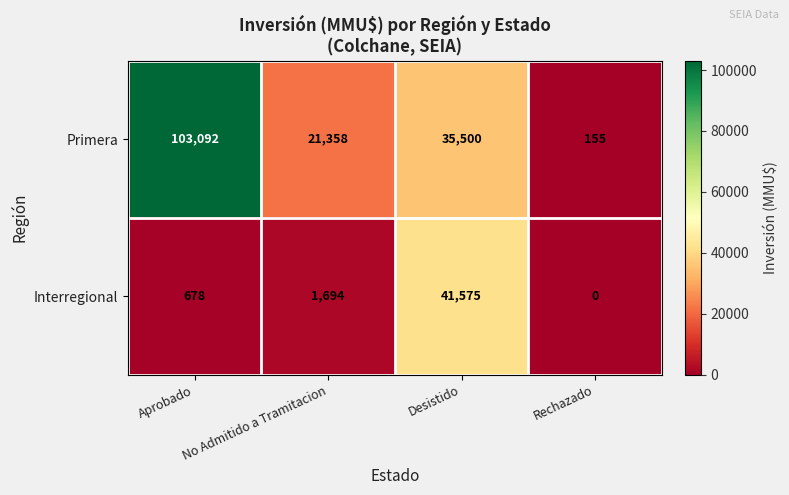

Is it true that Interregional equals 2520 at No Admitido a Tramitacion?

False